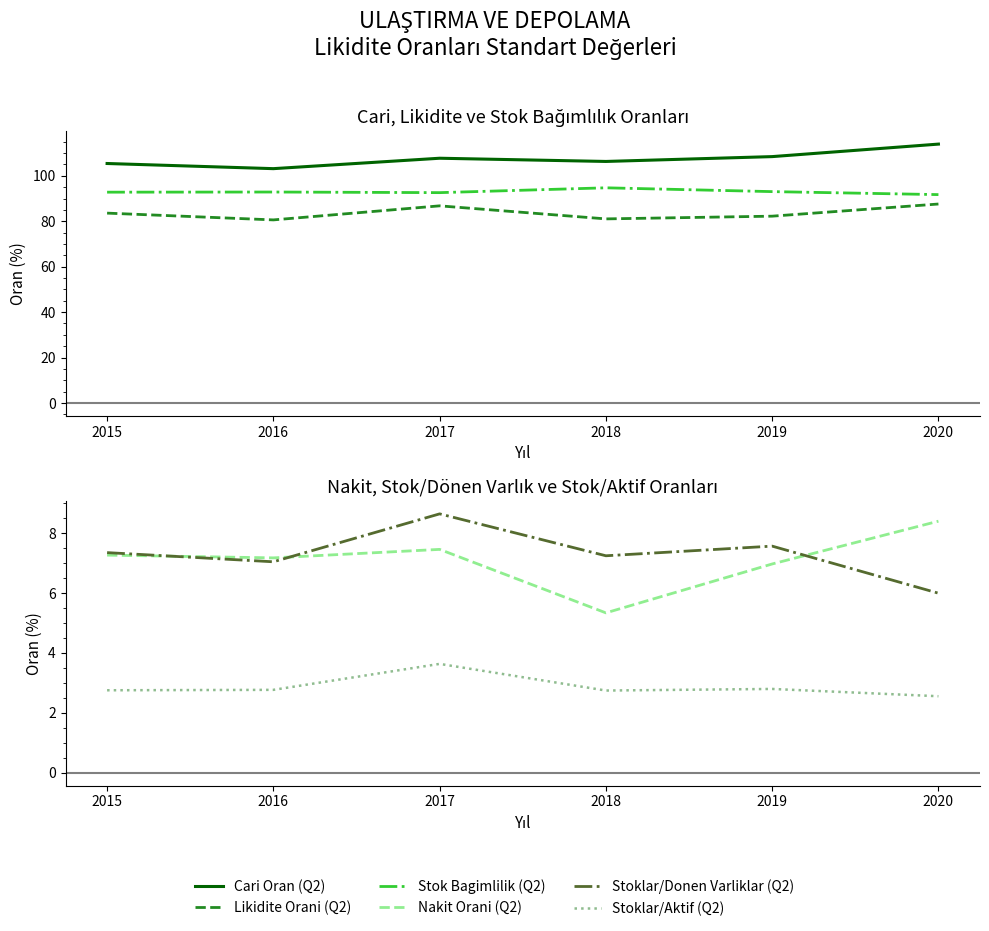

How many interior local valleys does the Cari Oran (Q2) series have?

2